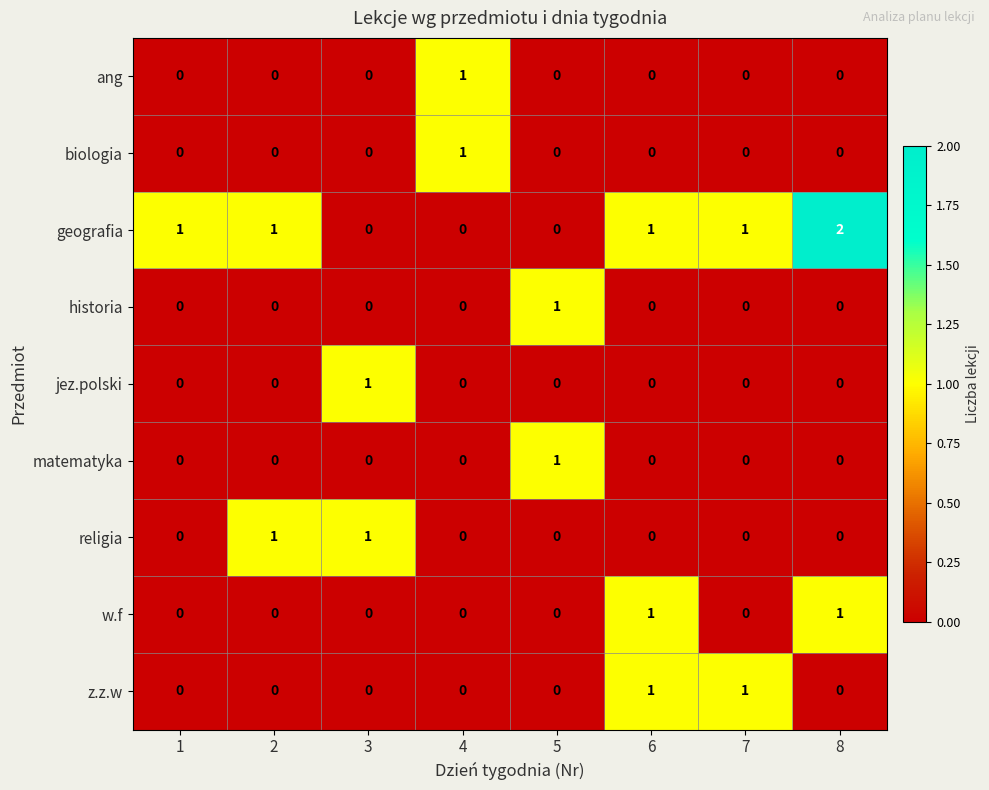

Which series has the largest range (max minus min)?

geografia